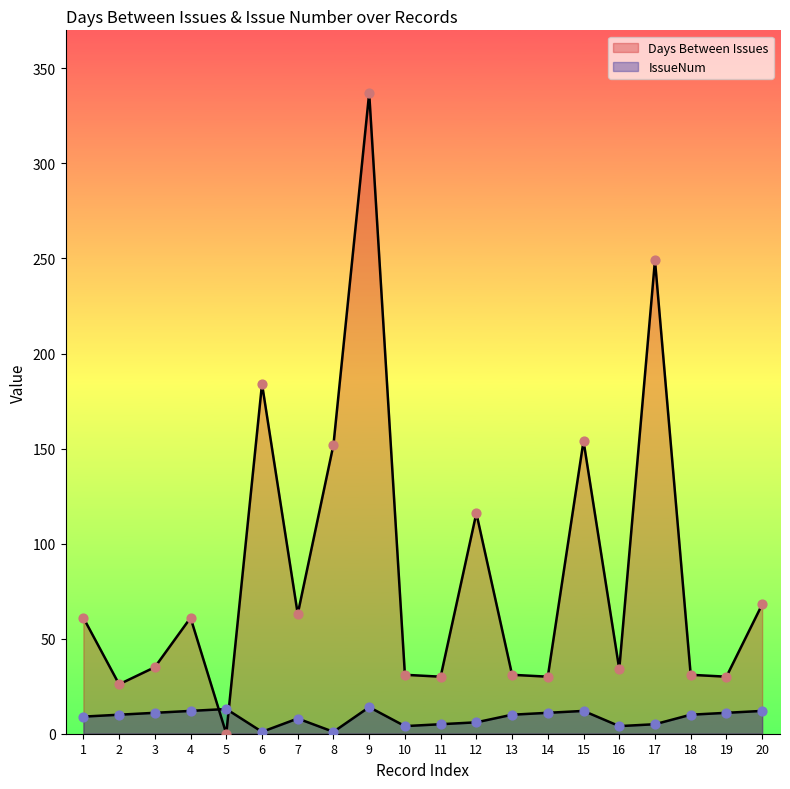

Which series reaches the minimum Y coordinate?

Days Between Issues